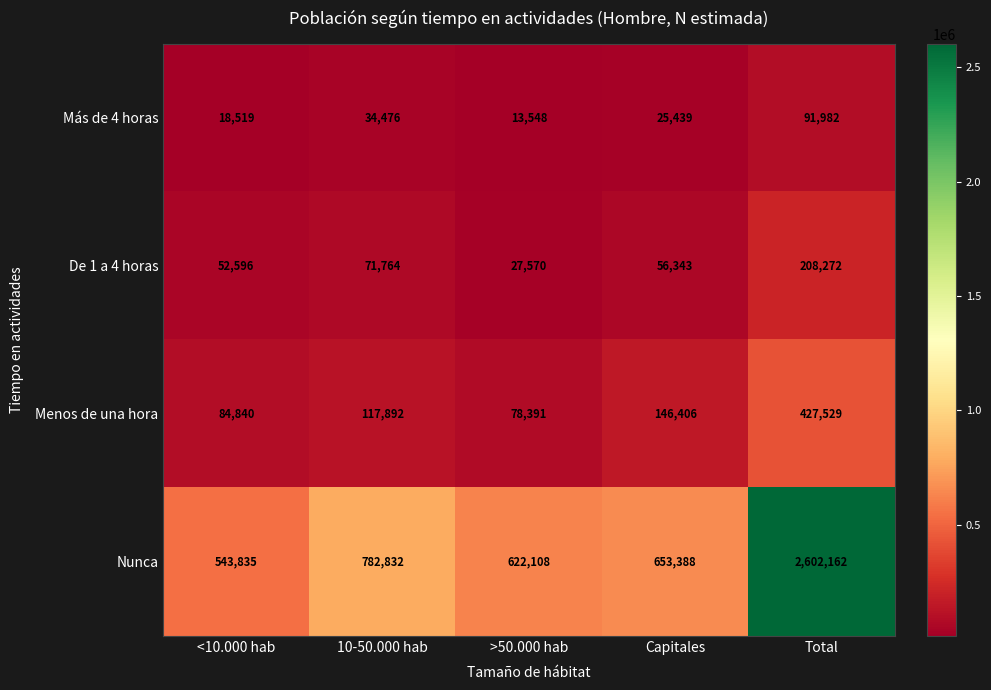

Reading right to left, transcribe all the data shown in this chart.

Más de 4 horas: 91982	25439	13548	34476	18519
De 1 a 4 horas: 208272	56343	27570	71764	52596
Menos de una hora: 427529	146406	78391	117892	84840
Nunca: 2602162	653388	622108	782832	543835